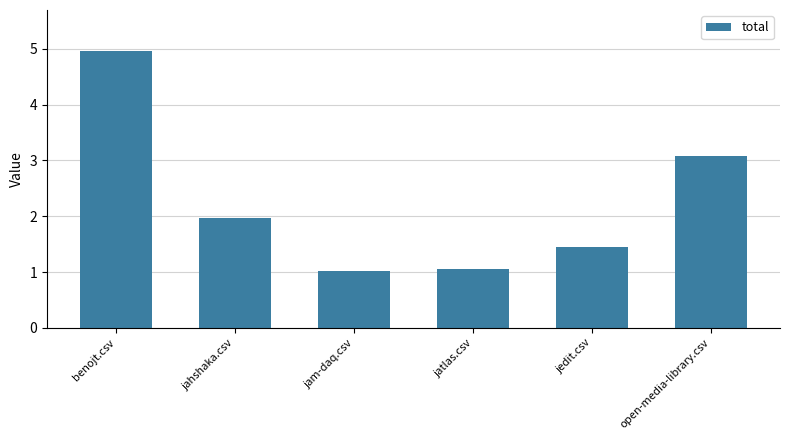

What is the sum of the values at jedit.csv and benojt.csv?

6.4